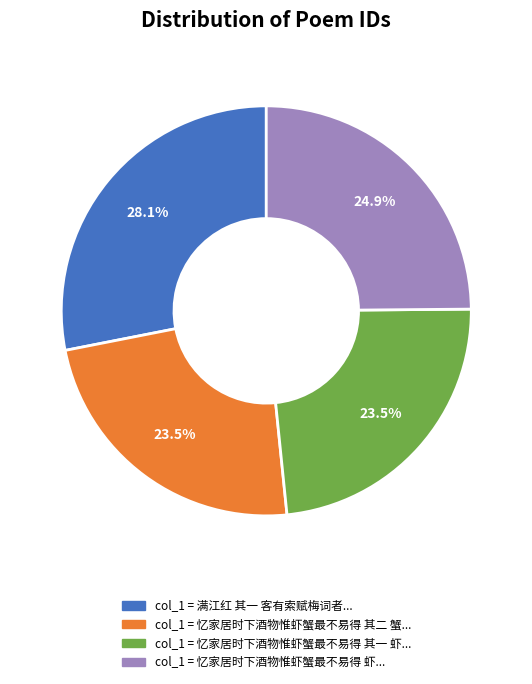

Is there a majority slice in this chart?

No